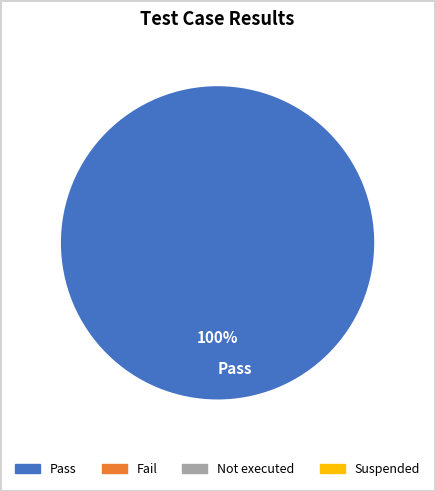

Which slice represents more than half of the pie?

Pass